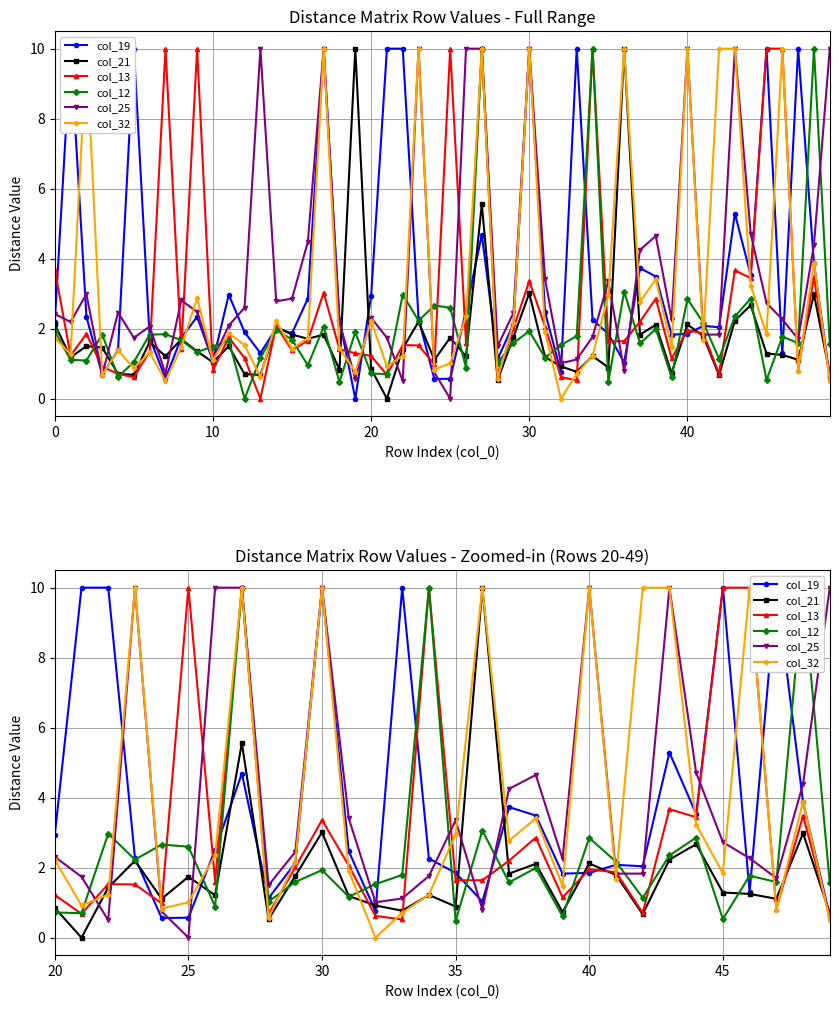

What is the value of the col_21 point at the 29th from the left?

3.0